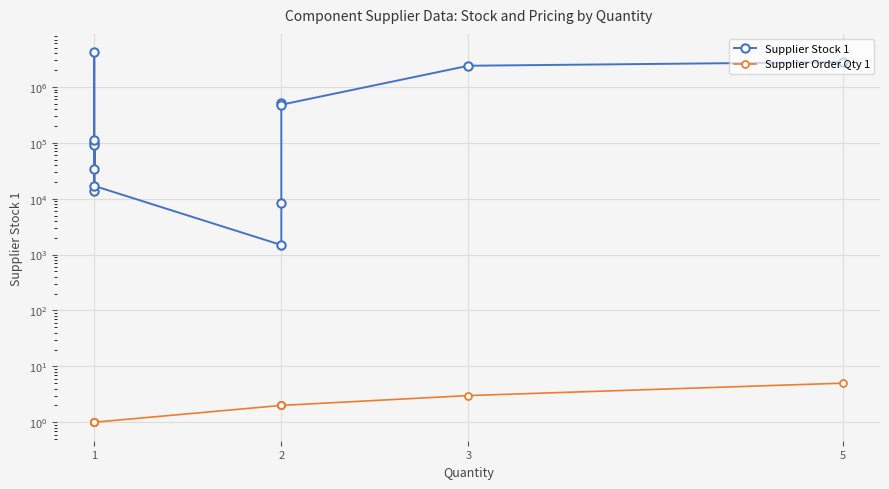

What are all the series names shown in the legend?

Supplier Stock 1, Supplier Order Qty 1